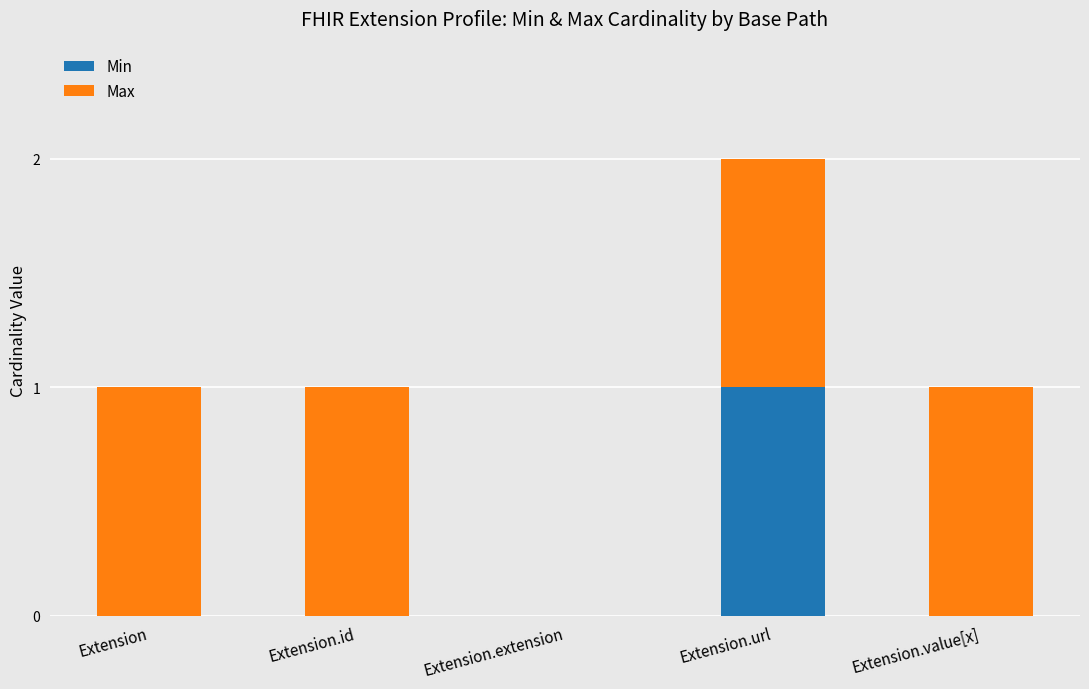

Which category has the highest value in the Min series?

Extension.url